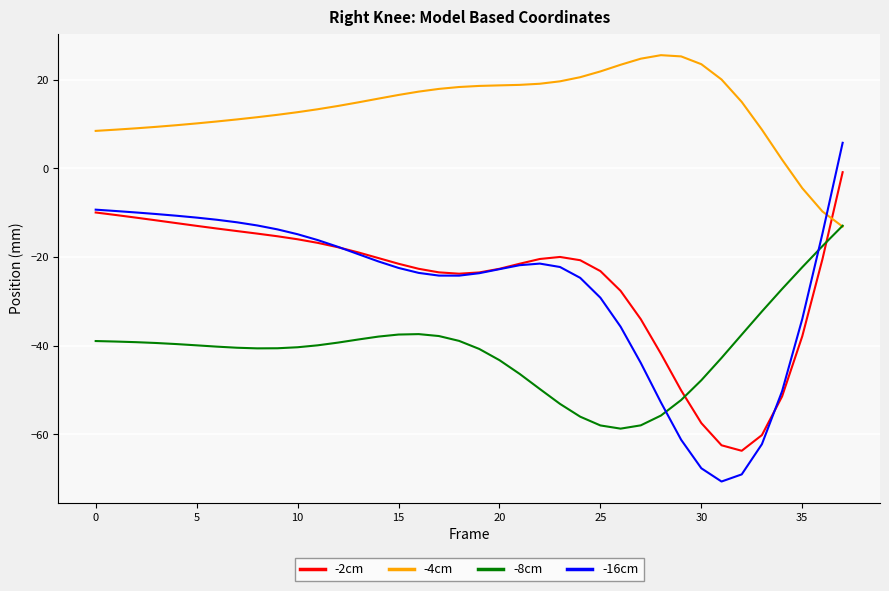

Which series has the widest spread of values?

-16cm